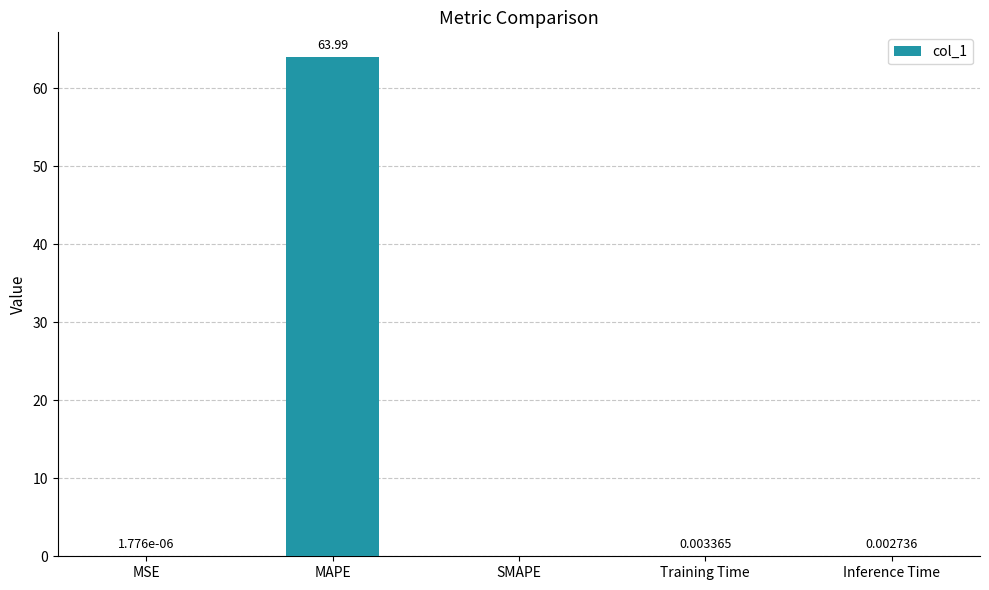

Between Inference Time and SMAPE, which is larger?

Inference Time